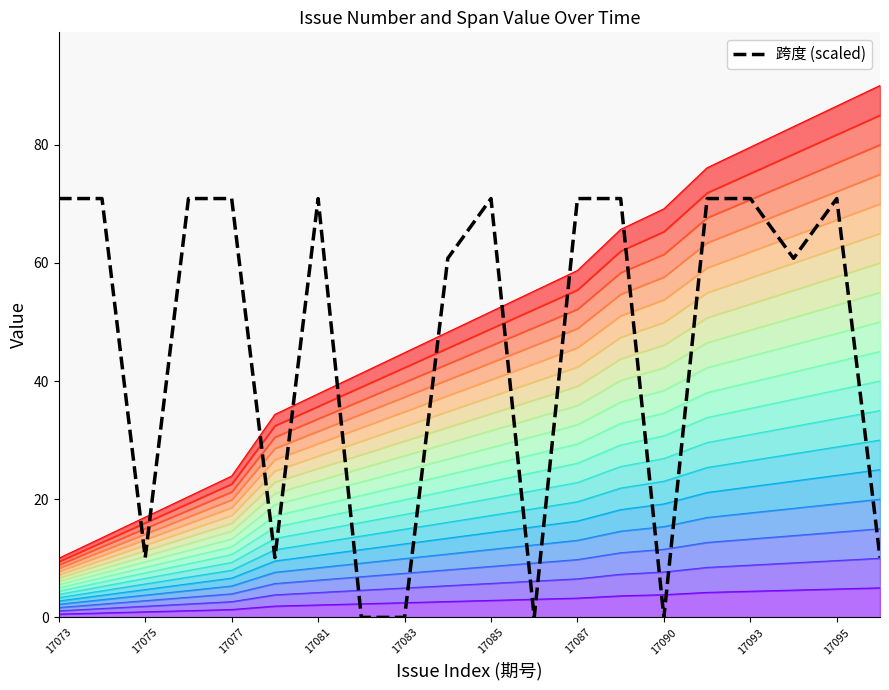

Between 17081 and 12, which is larger?

17081